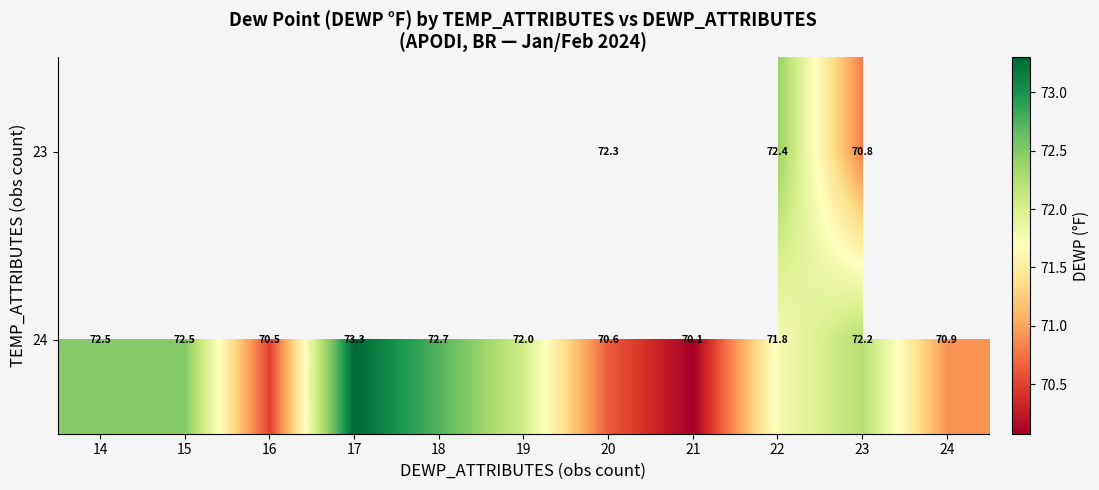

True or false: 24 has a value of 70.1 at 21.

True